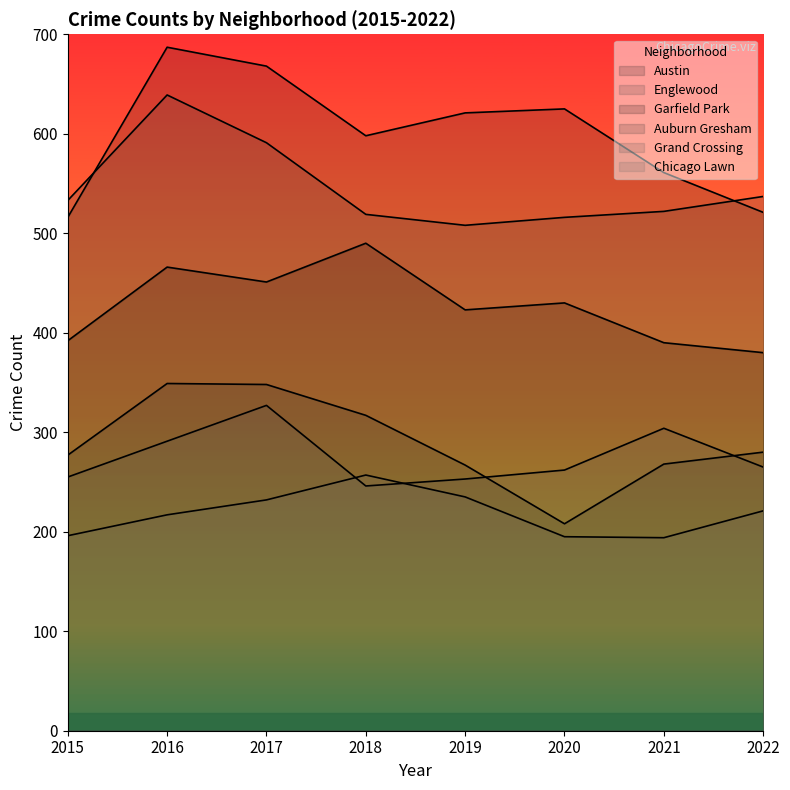

What is the total value across all series at 2020?

2236